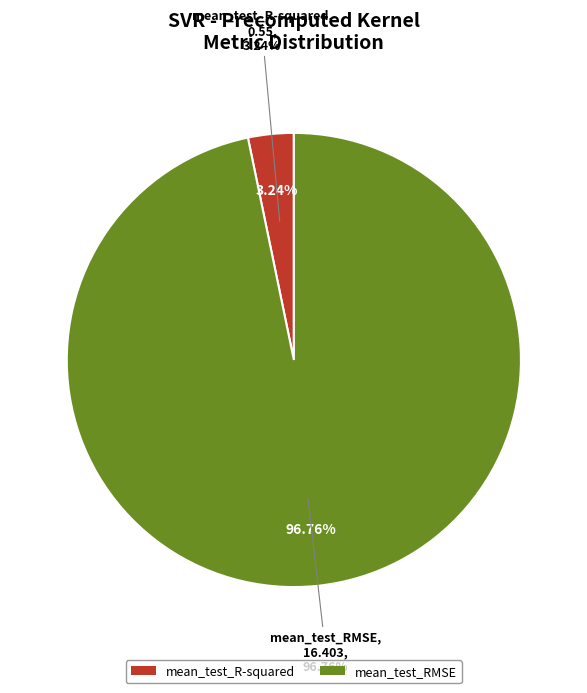

How many segments does this pie chart have?

2